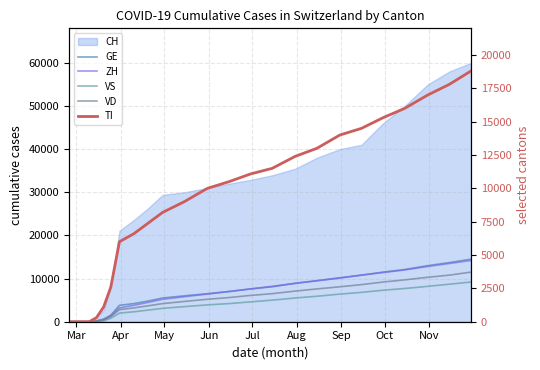

How many positive values does the TI series have?

21